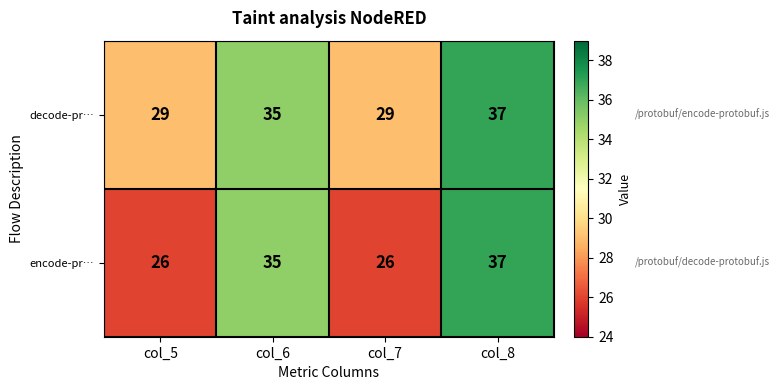

Is it true that decode-pr… equals 18 at col_5?

False